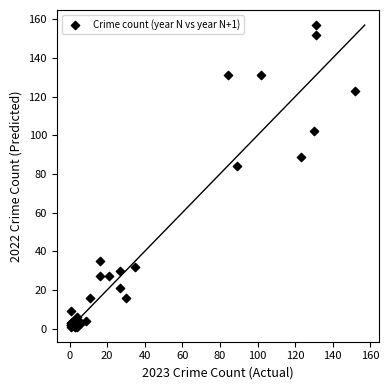

What Y value in the scatter plot is closest to 79?

84